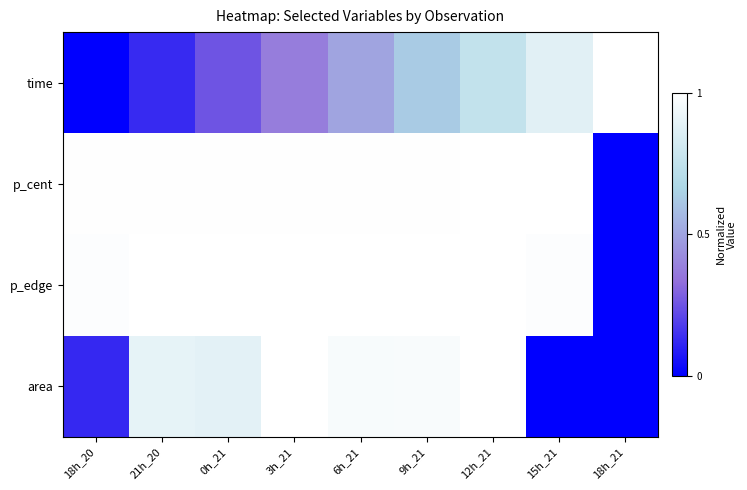

At which category is the sum across all series the highest?

12h_21